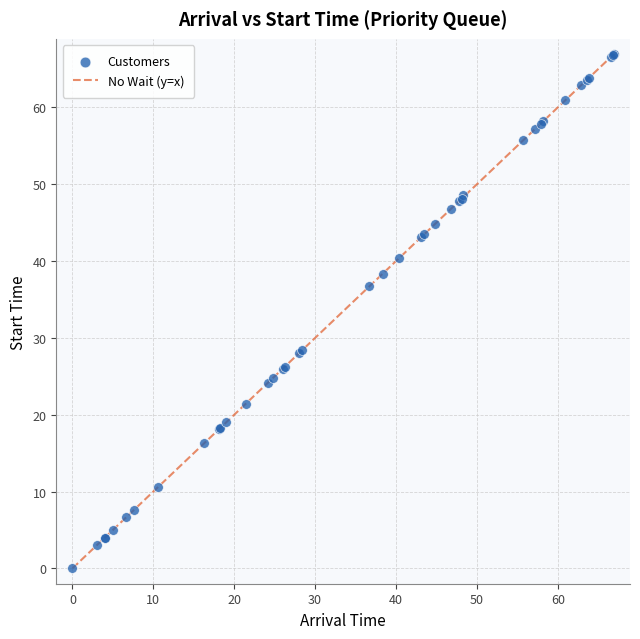

What Y value in the scatter plot is closest to 33?

36.7